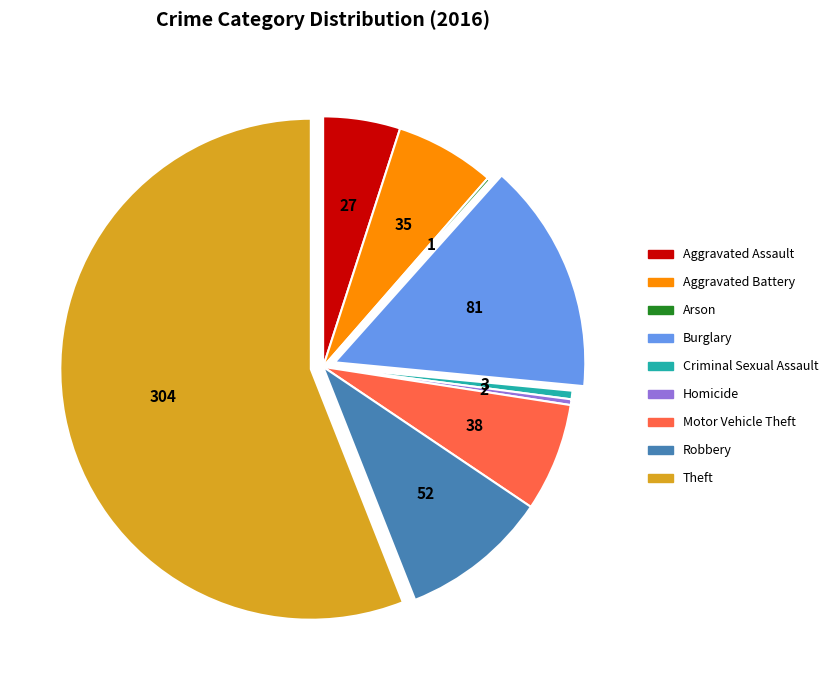

Which slice is the largest?

Theft